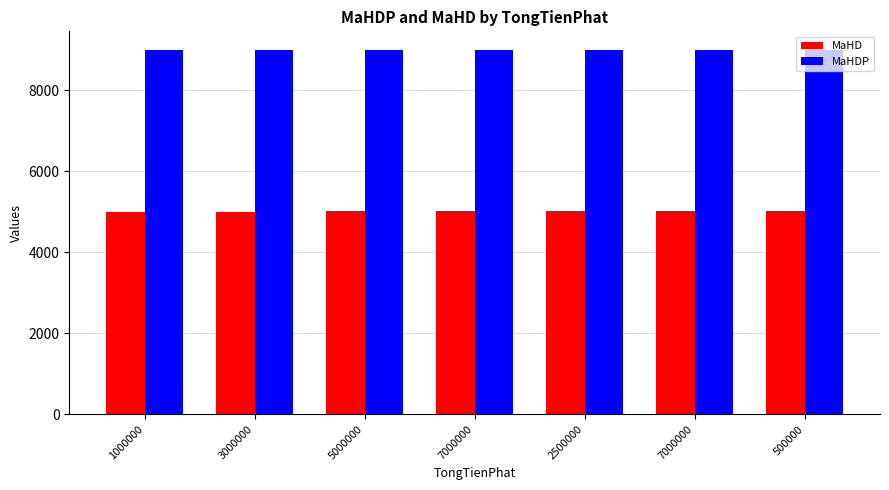

Read the MaHDP value at 3000000.

9002